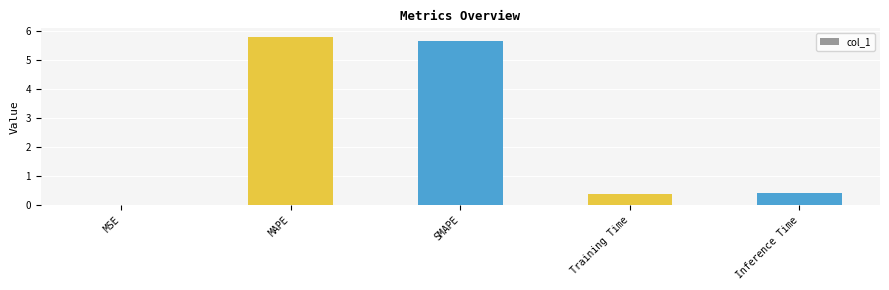

What is the change in value from MSE to Inference Time?

+0.4